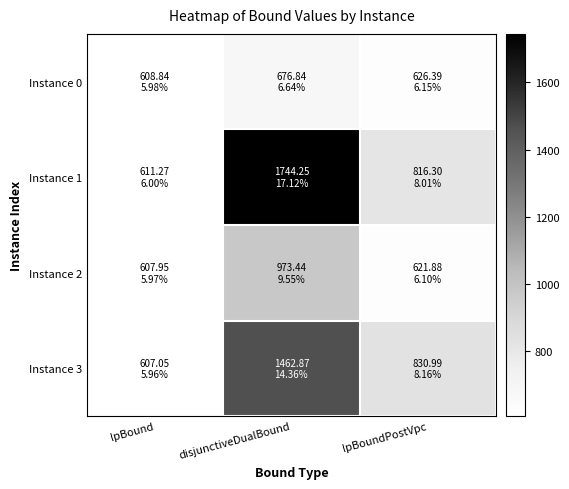

List the series in order of their peak value, lowest first.

Instance 0, Instance 2, Instance 3, Instance 1